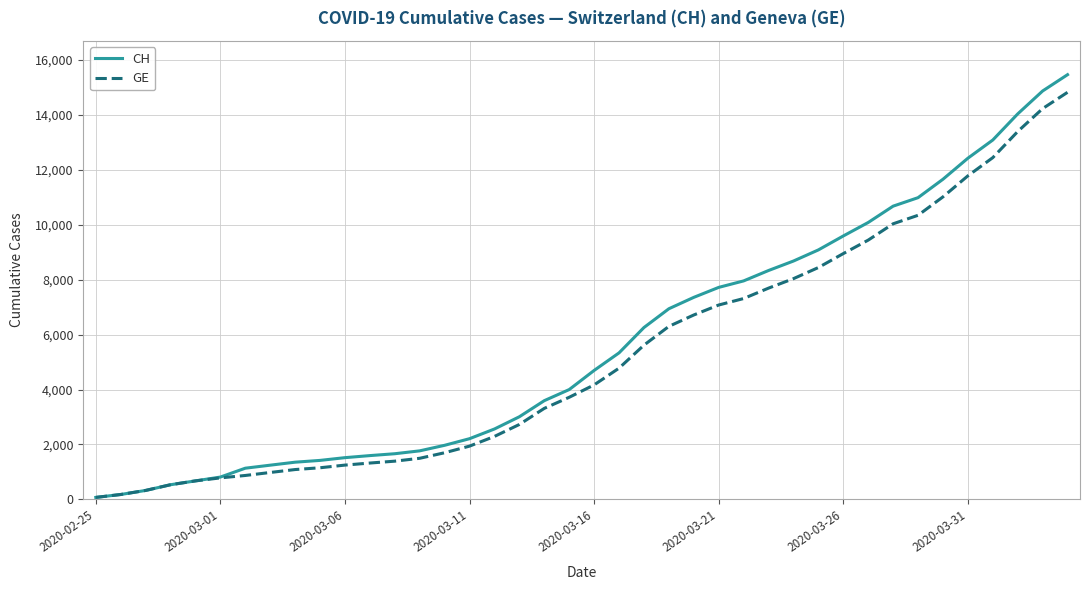

Which series has the largest range (max minus min)?

CH